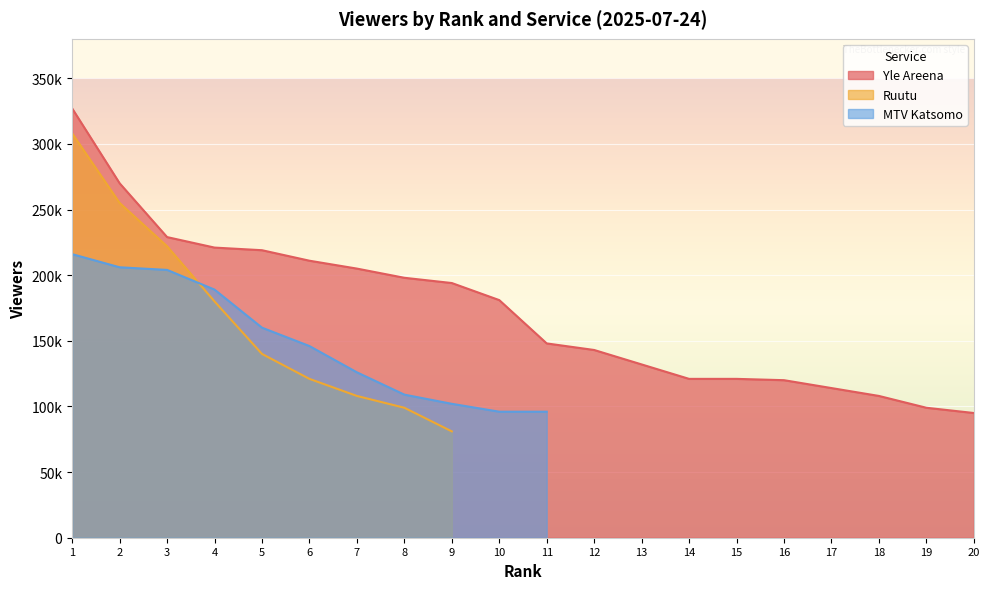

What is the sum of the Yle Areena values at 15 and 2?

391000